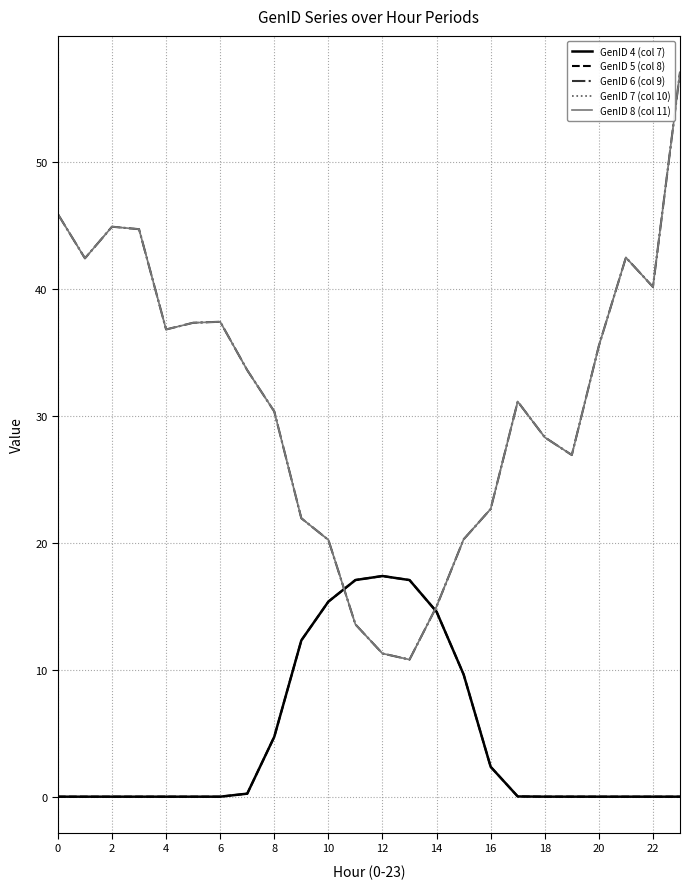

Is this an area chart (filled region under the line)?

No